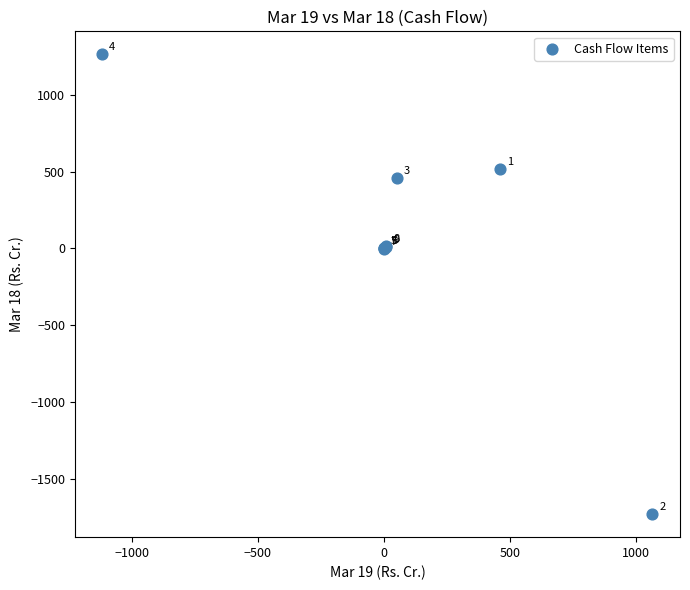

What Y value in the scatter plot is closest to -232?

-6.5